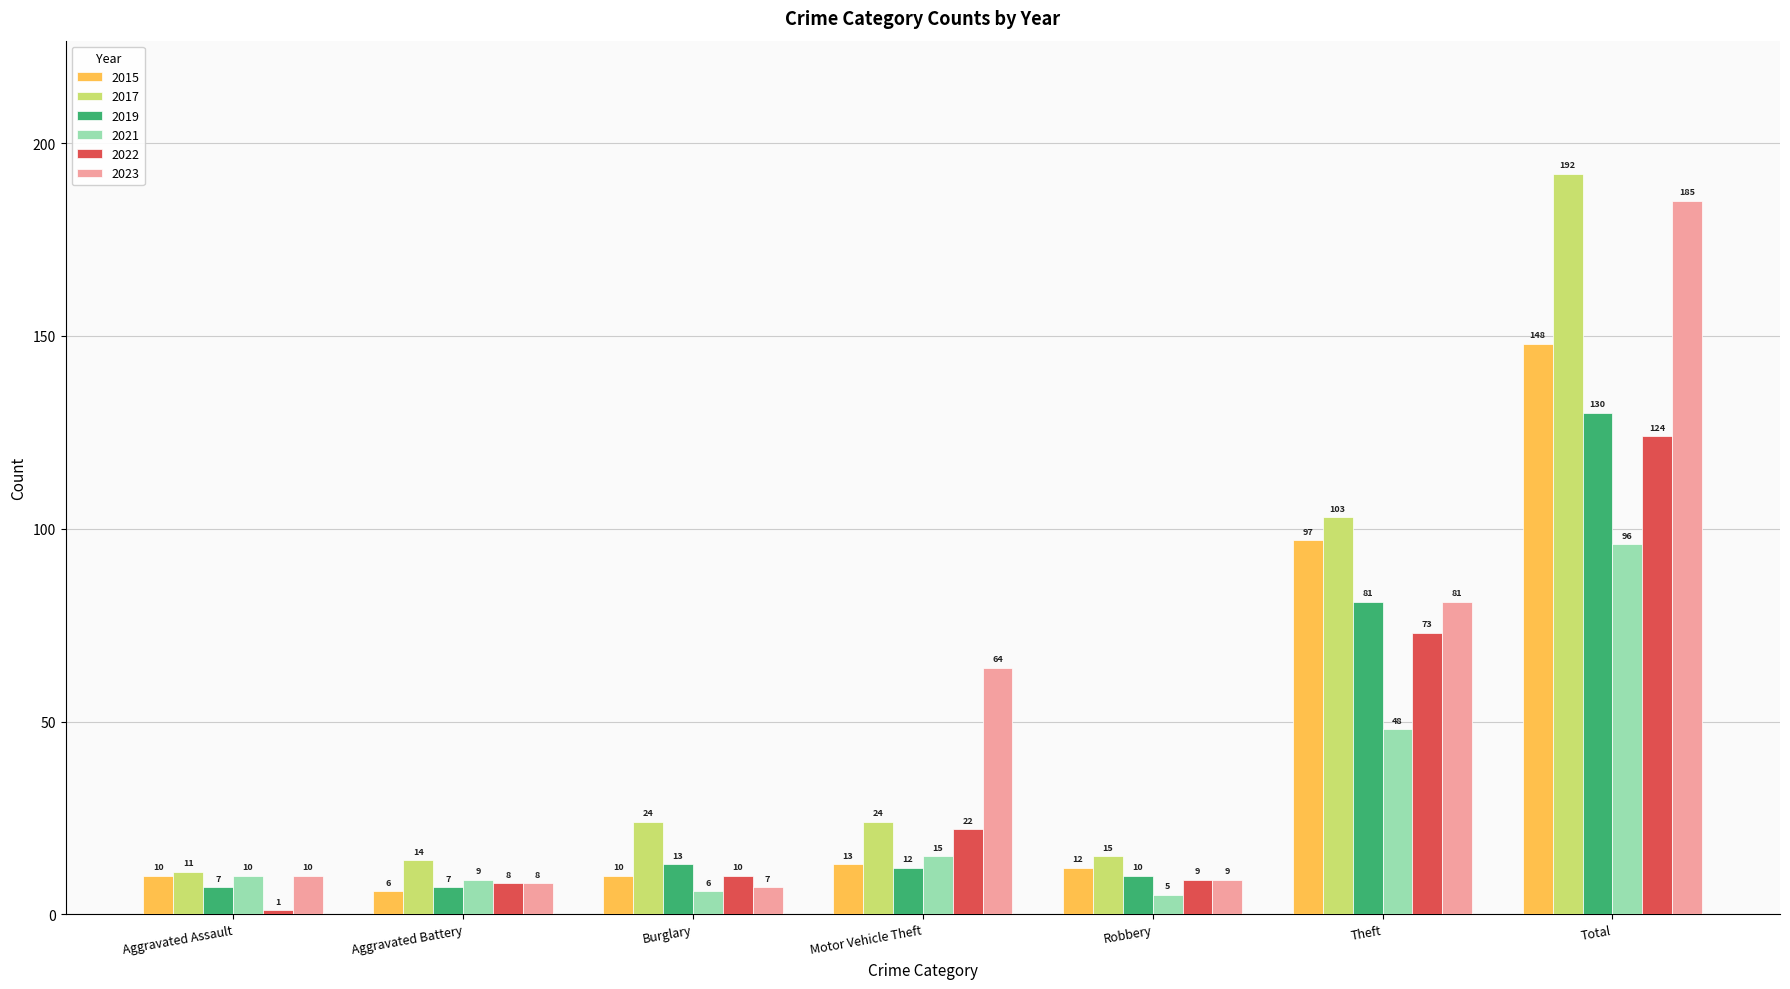

What is the label of the 4th bar from the right?

Motor Vehicle Theft